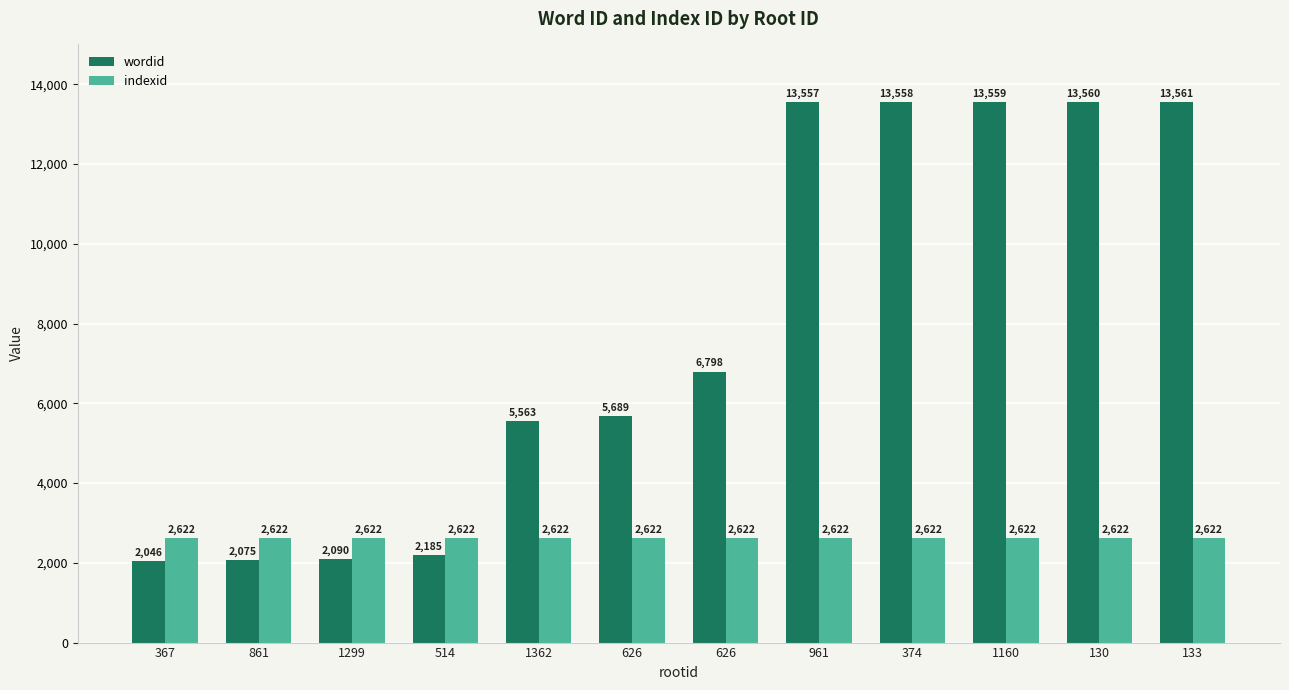

Reading left to right, transcribe all the data shown in this chart.

wordid: 2046	2075	2090	2185	5563	5689	6798	13557	13558	13559	13560	13561
indexid: 2622	2622	2622	2622	2622	2622	2622	2622	2622	2622	2622	2622